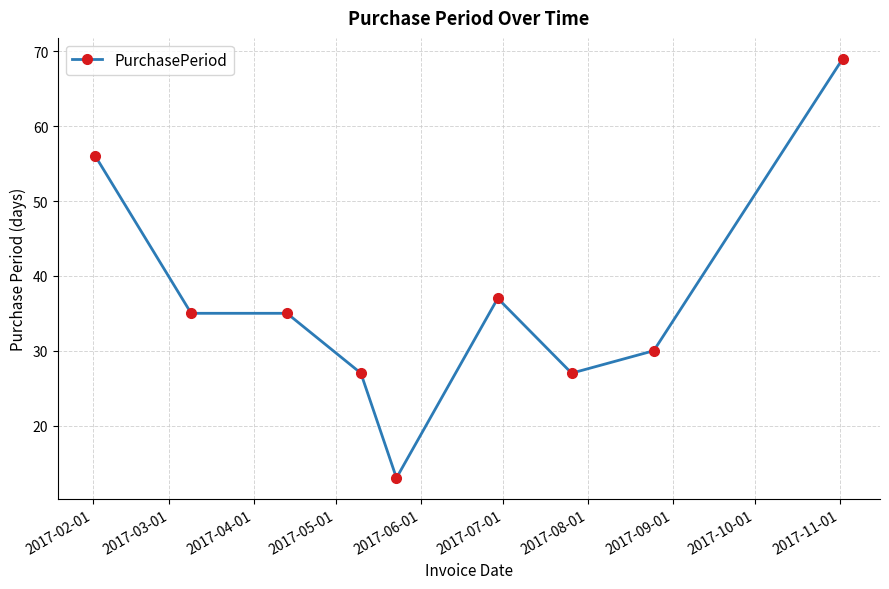

What is the difference between the maximum and minimum values?

56